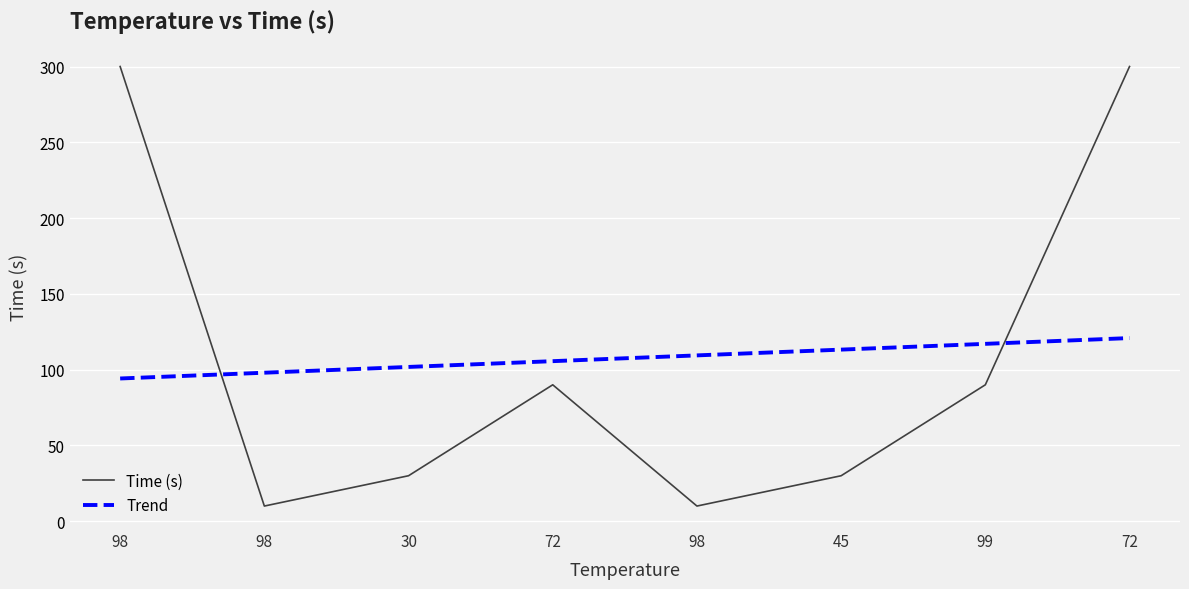

Is the value of Time (s) at 98 greater than the value of Trend at 45?

Yes